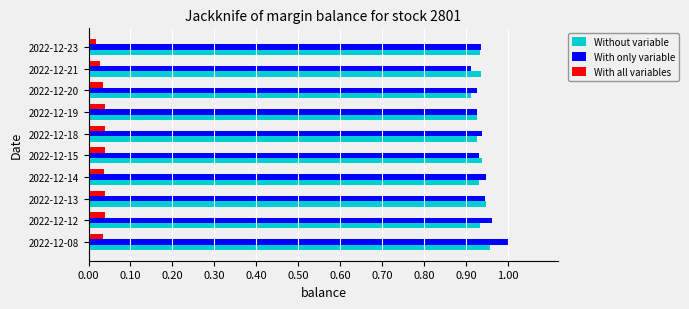

What are all the series names shown in the legend?

Without variable, With only variable, With all variables